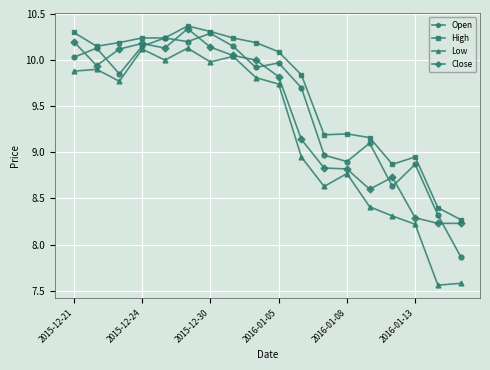

What is the highest value of the High series?

10.4